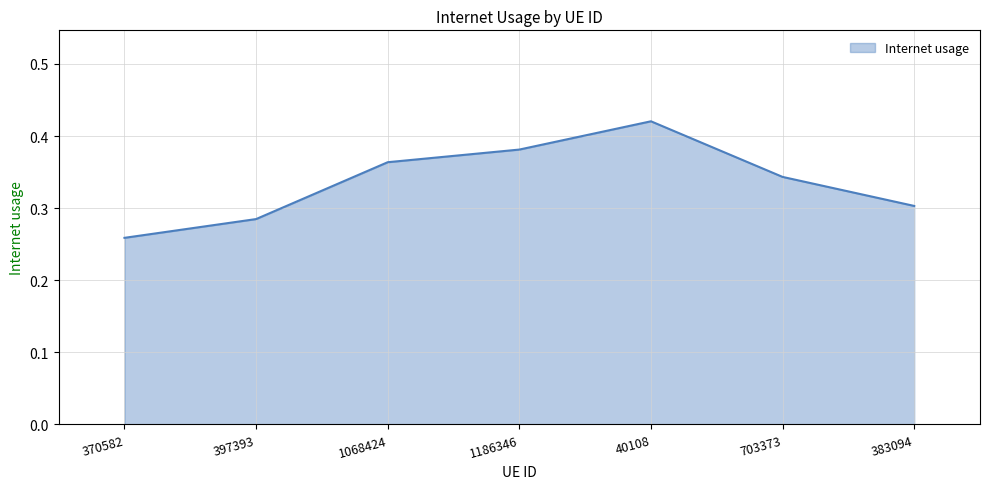

At which category does the data reach its first local peak?

40108